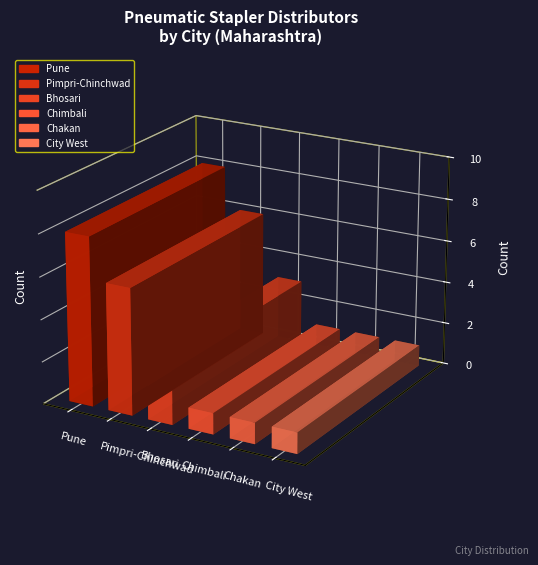

What is the value of the Count bar at the 1st from the left?

8.0